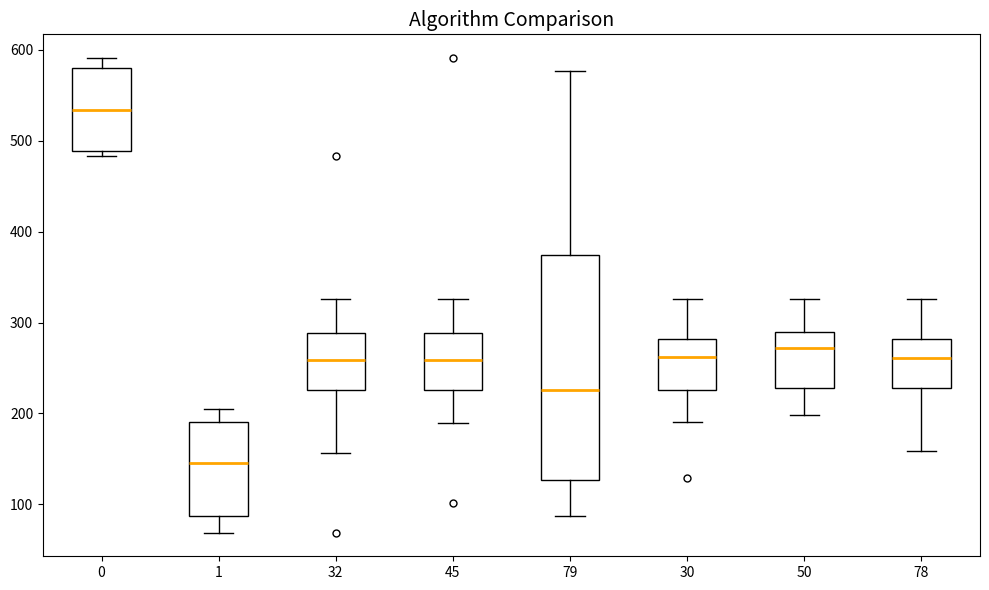

Reading left to right, transcribe this box plot: for each box, give where its median line is, the range the box spans, and where its two whiskers end, as read against the y-axis. The values are not printed on the chart, so give them approximately, as read against the axis.

0: median 530, box 490 to 580, whiskers 480 to 590
1: median 150, box 90 to 190, whiskers 70 to 210
32: median 260, box 230 to 290, whiskers 160 to 330
45: median 260, box 230 to 290, whiskers 190 to 330
79: median 230, box 130 to 370, whiskers 90 to 580
30: median 260, box 230 to 280, whiskers 190 to 330
50: median 270, box 230 to 290, whiskers 200 to 330
78: median 260, box 230 to 280, whiskers 160 to 330